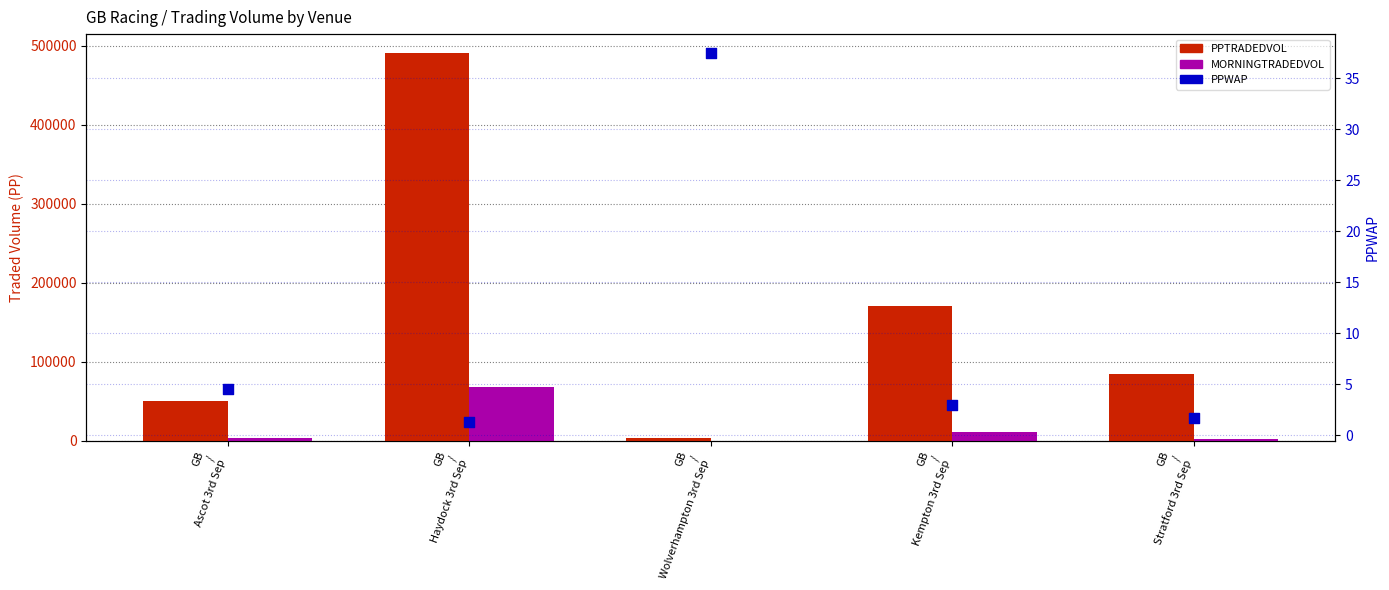

Is the value of MORNINGTRADEDVOL at GB
/
Wolverhampton 3rd Sep greater than the value of PPWAP at GB
/
Ascot 3rd Sep?

Yes